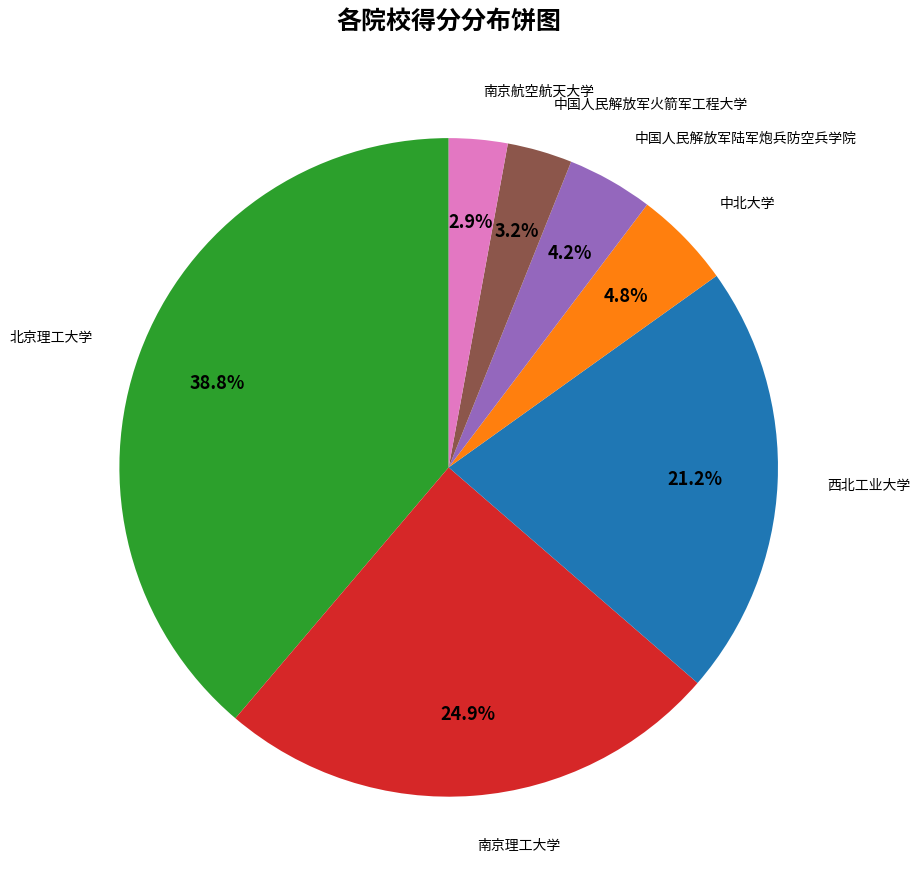

Is there any slice that represents more than half of the pie?

No